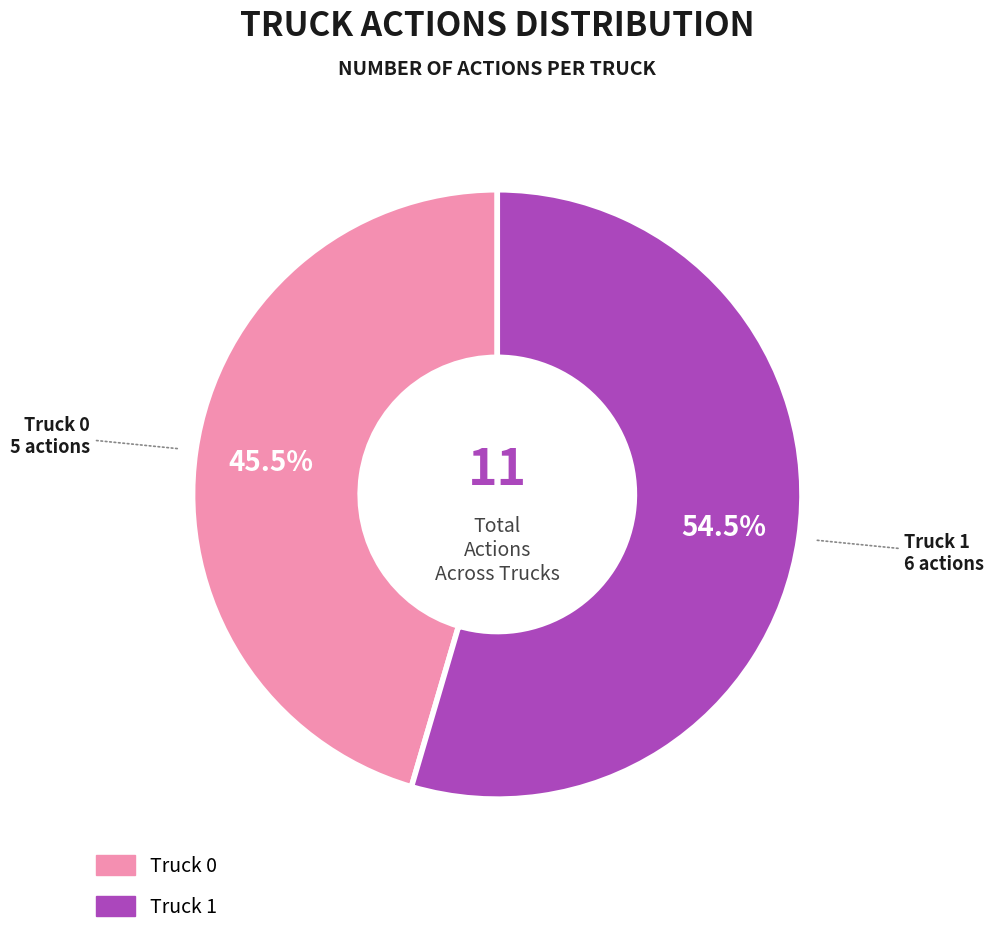

What is the smallest slice in the pie chart?

Truck 0